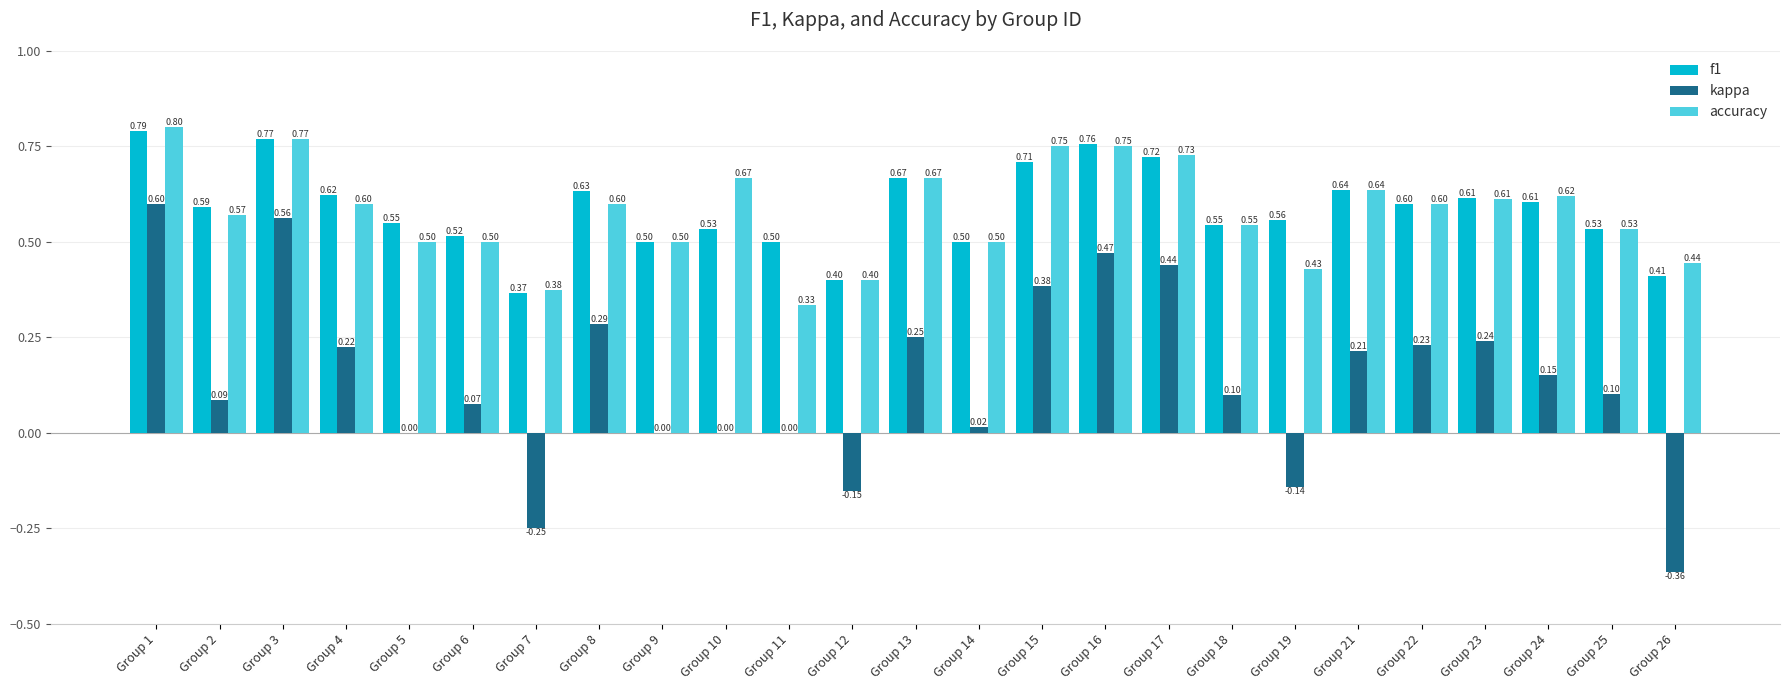

The value of accuracy at Group 8 is 0.4. True or false?

False